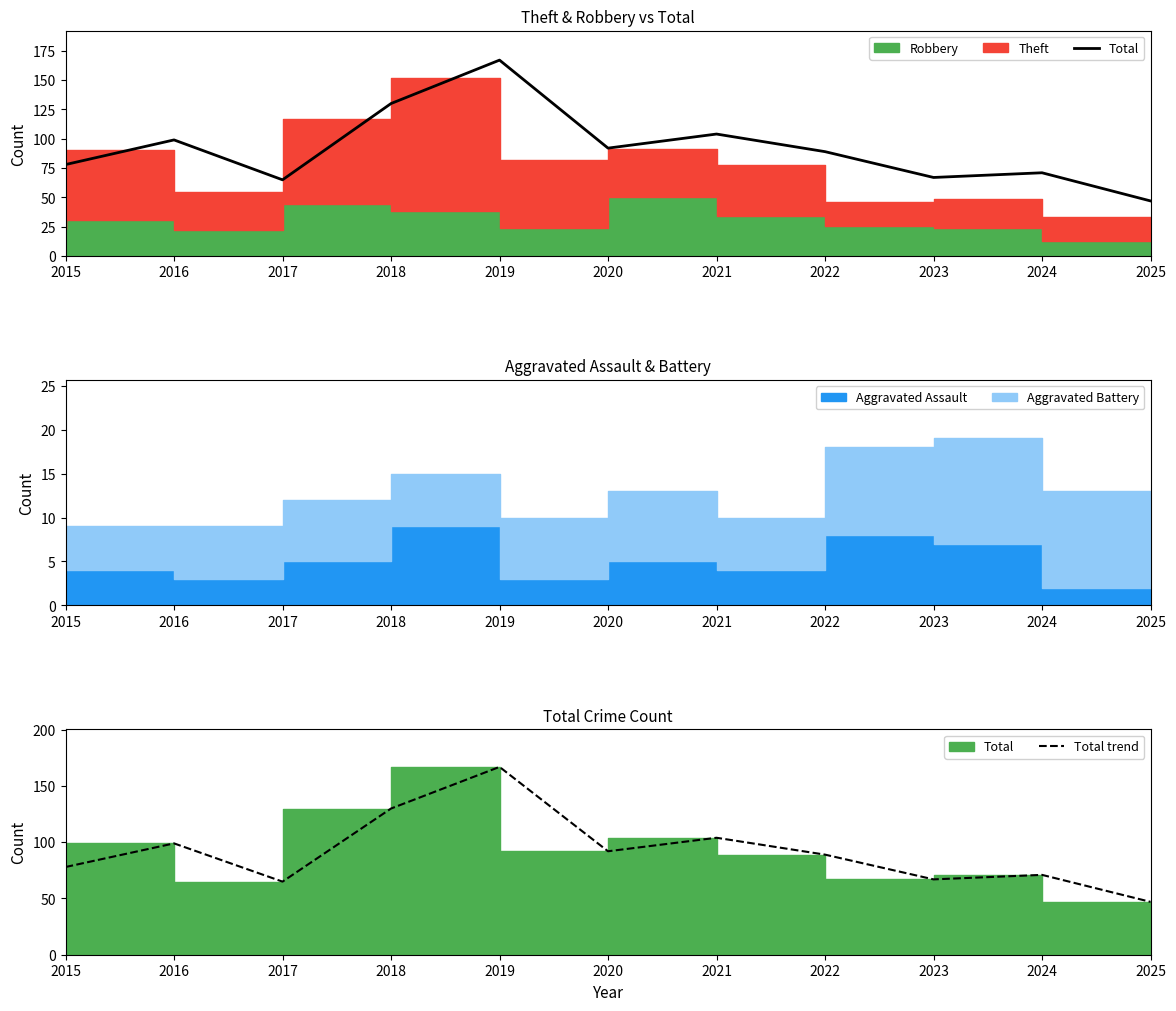

True or false: Total trend has more than 1 interior local peaks.

True